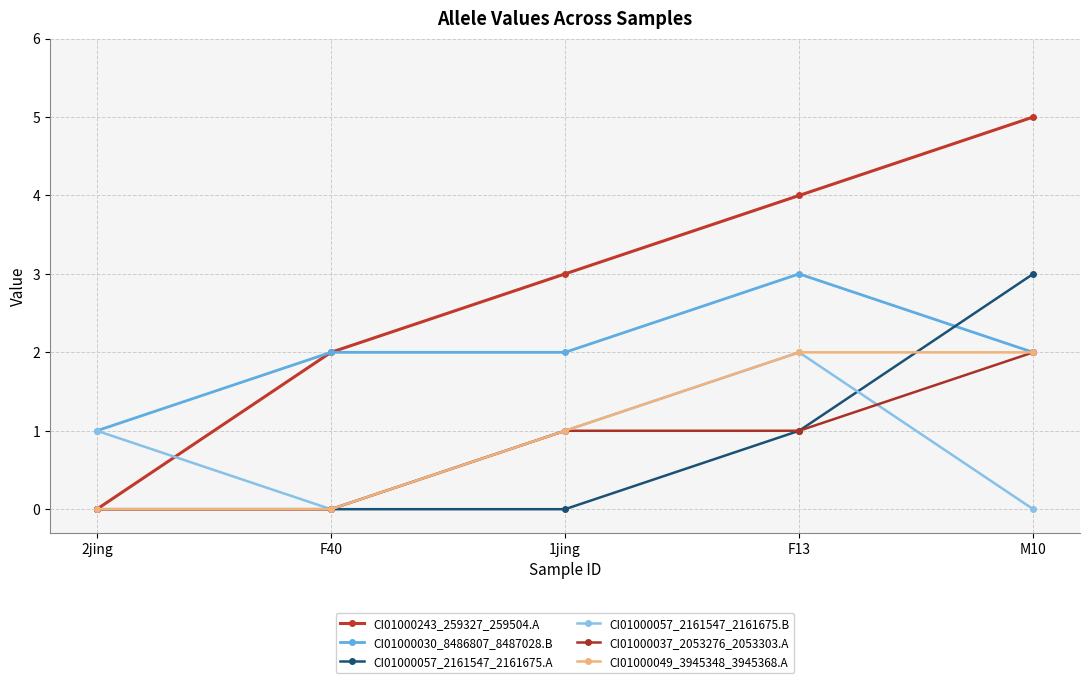

Where is CI01000037_2053276_2053303.A nearest to the value 1?

1jing